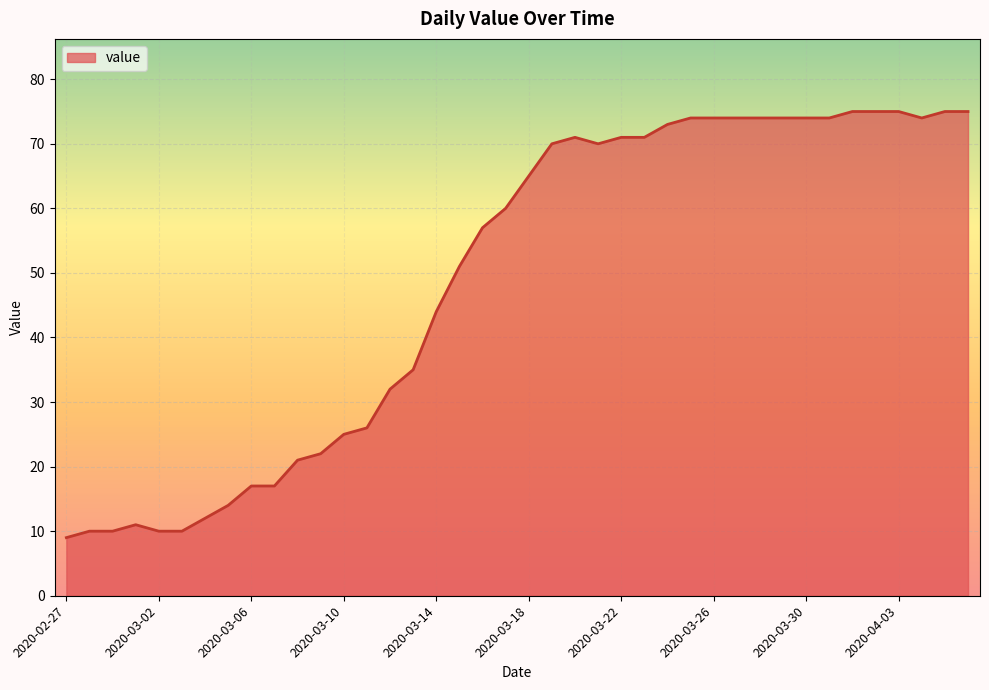

What is the maximum value shown in the chart?

75